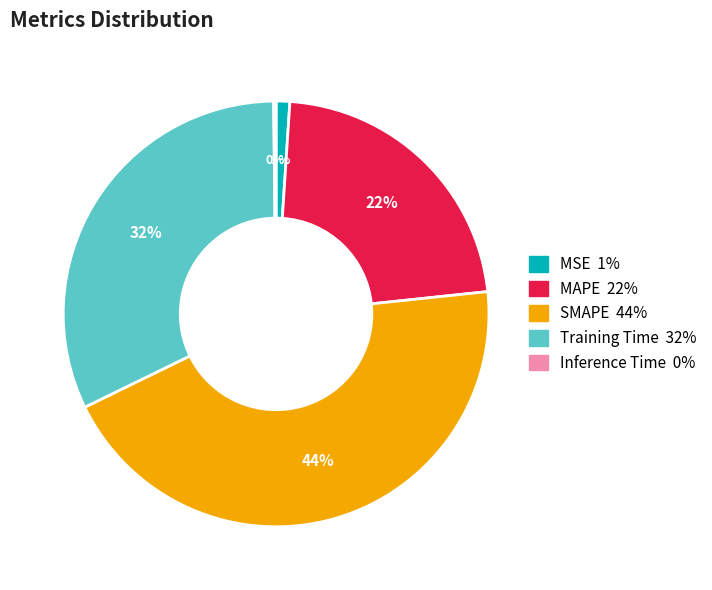

Between SMAPE and Training Time, which is larger?

SMAPE